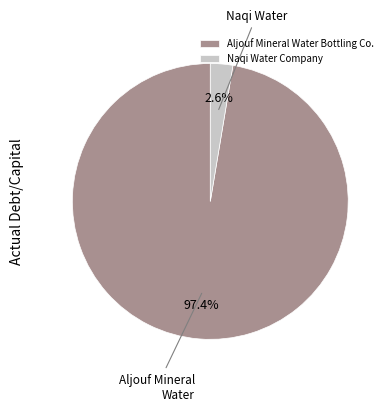

What is the majority slice?

Aljouf Mineral Water Bottling Co.